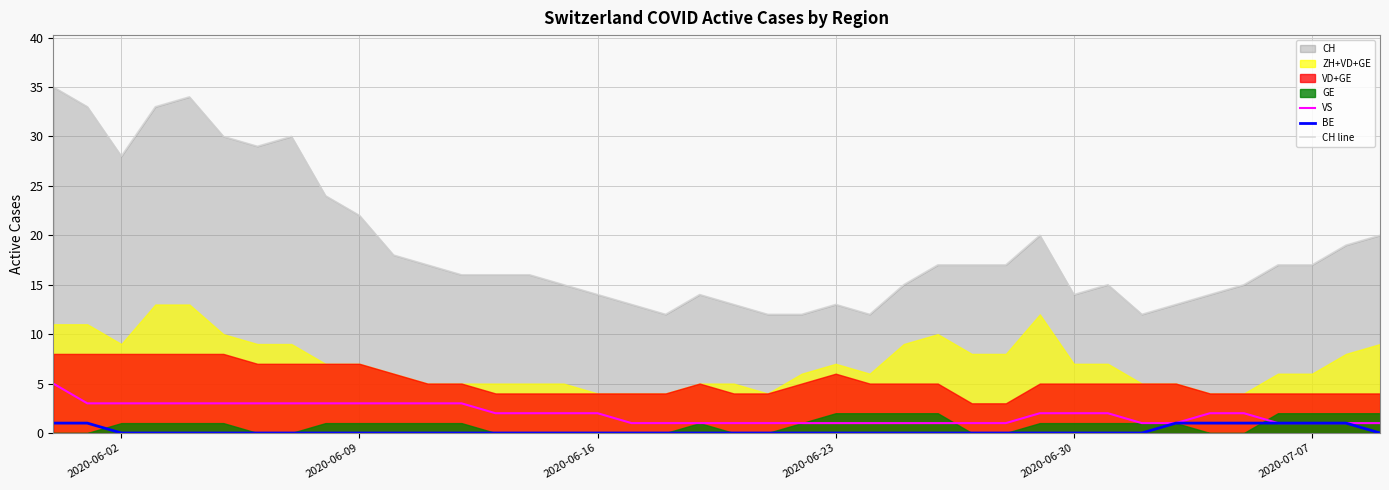

What is the minimum value for CH line?

12